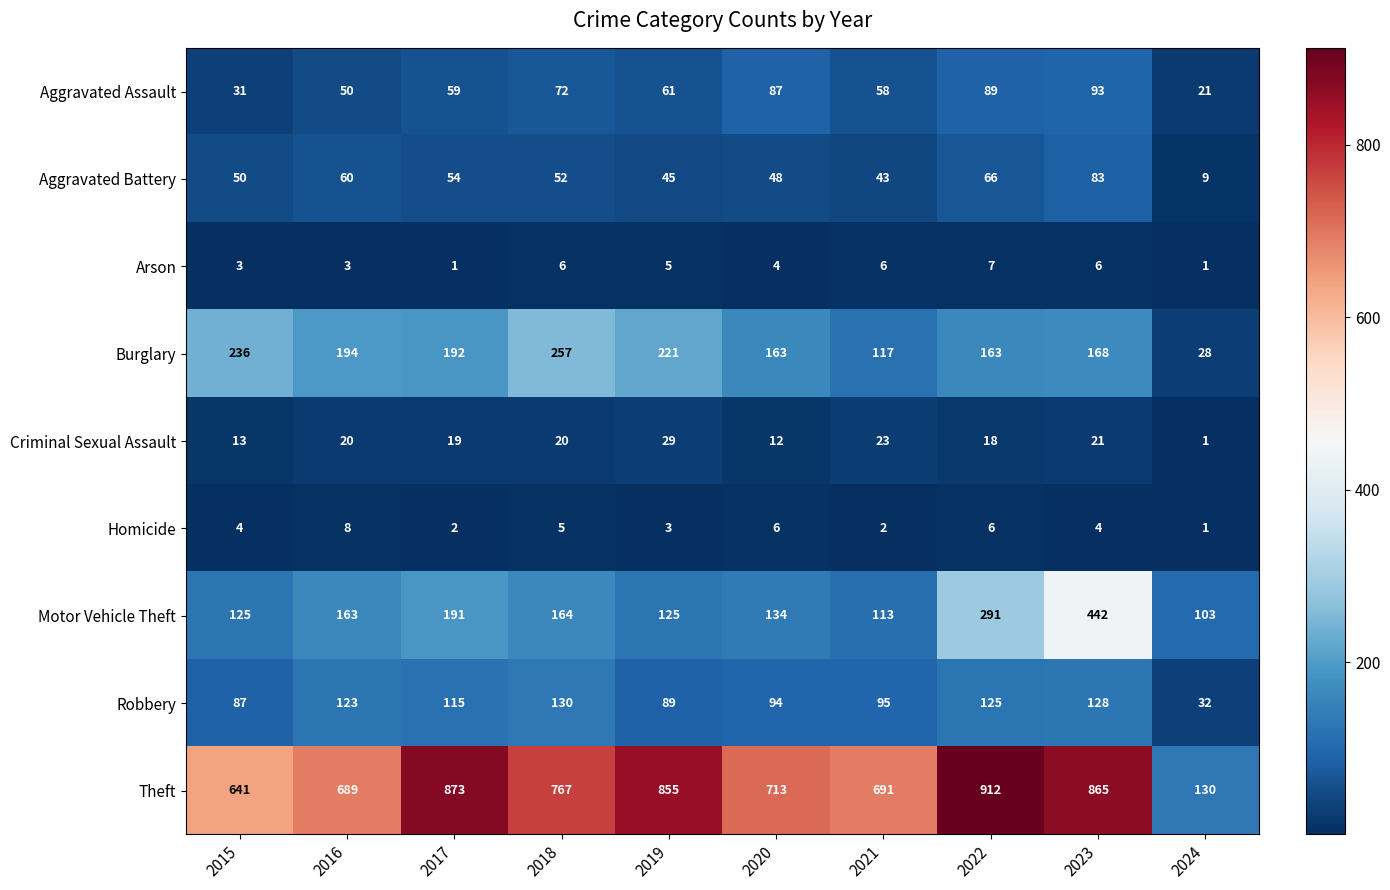

List the series in order of their peak value, highest first.

Theft, Motor Vehicle Theft, Burglary, Robbery, Aggravated Assault, Aggravated Battery, Criminal Sexual Assault, Homicide, Arson